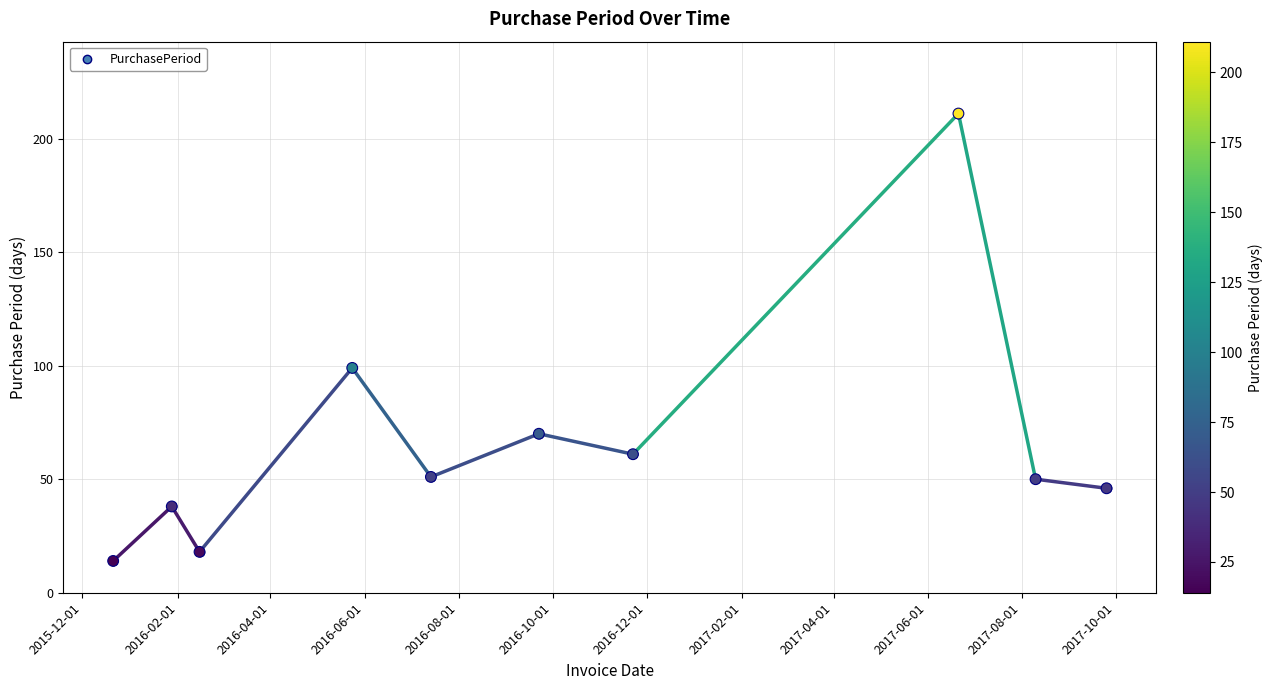

What is the value of the 10th point from the left?

46